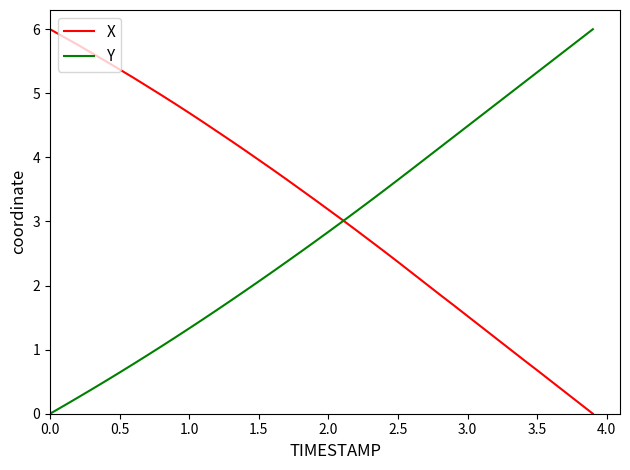

True or false: X has more than 2 interior local peaks.

False